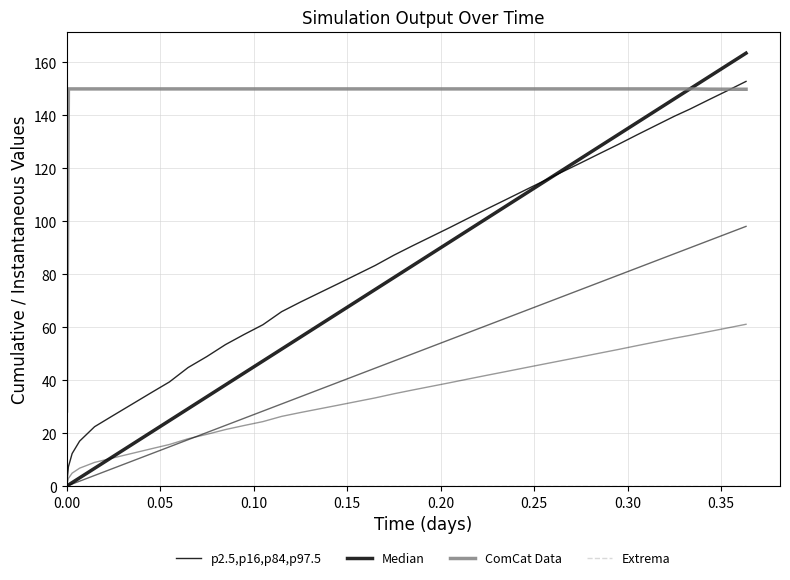

Reading left to right, list all the values displayed in this chart.

p2.5,p16,p84,p97.5: 0.0	2.9	4.9	6.8	9.0	10.7	12.4	14.1	15.7	17.9	19.6	21.4	22.9	24.4	26.4	27.8	29.2	30.5	31.9	33.3	34.9	36.3	37.7	39.1	40.5	41.9	43.3	44.7	46.1	47.5	48.8	50.2	51.6	53.1	54.5	55.9	56.9	58.3	59.7	61.1
Median: 0.0	0.5	1.4	3.2	6.8	11.3	15.8	20.3	24.8	29.3	33.8	38.3	42.8	47.3	51.8	56.3	60.8	65.3	69.8	74.3	78.8	83.3	87.8	92.3	96.8	101.3	105.8	110.3	114.8	119.3	123.8	128.3	132.8	137.3	141.8	146.3	150.0	154.5	159.0	163.5
ComCat Data: 28.4	150.0	150.0	150.0	150.0	150.0	150.0	150.0	150.0	150.0	150.0	150.0	150.0	150.0	150.0	150.0	150.0	150.0	150.0	150.0	150.0	150.0	150.0	150.0	150.0	150.0	150.0	150.0	150.0	150.0	150.0	150.0	150.0	150.0	150.0	150.0	150.0	149.9	149.9	149.9
Extrema: 0.0	0.0	0.0	0.0	0.0	0.0	0.0	0.0	0.0	0.0	0.0	0.0	0.0	0.0	0.0	0.0	0.0	0.0	0.0	0.0	0.0	0.0	0.0	0.0	0.0	0.0	0.0	0.0	0.0	0.0	0.0	0.0	0.0	0.0	0.0	0.0	0.0	0.0	0.0	0.0